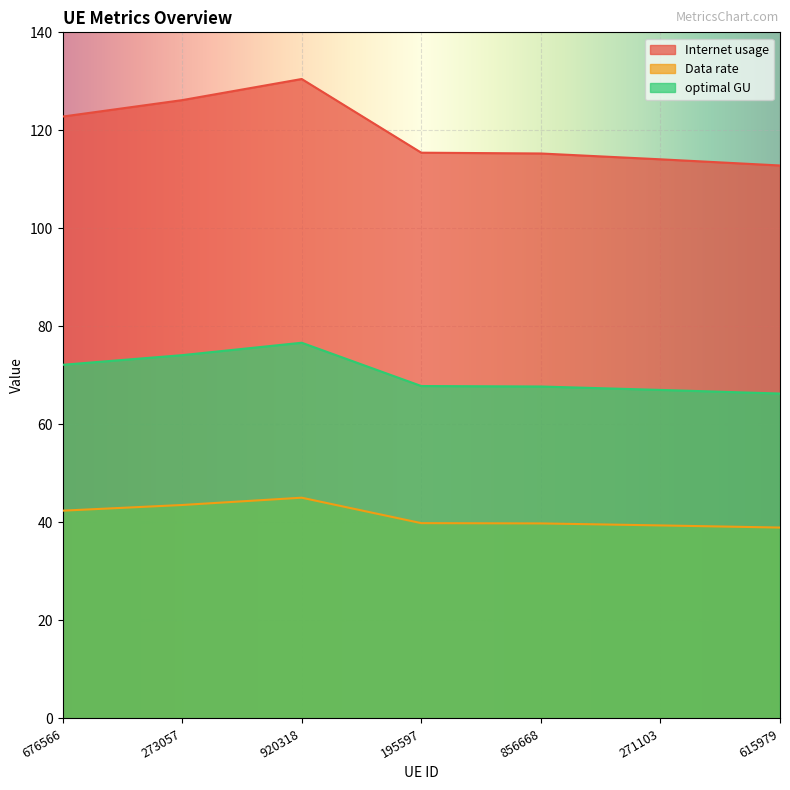

True or false: Internet usage has a value of 52.1 at 615979.

False